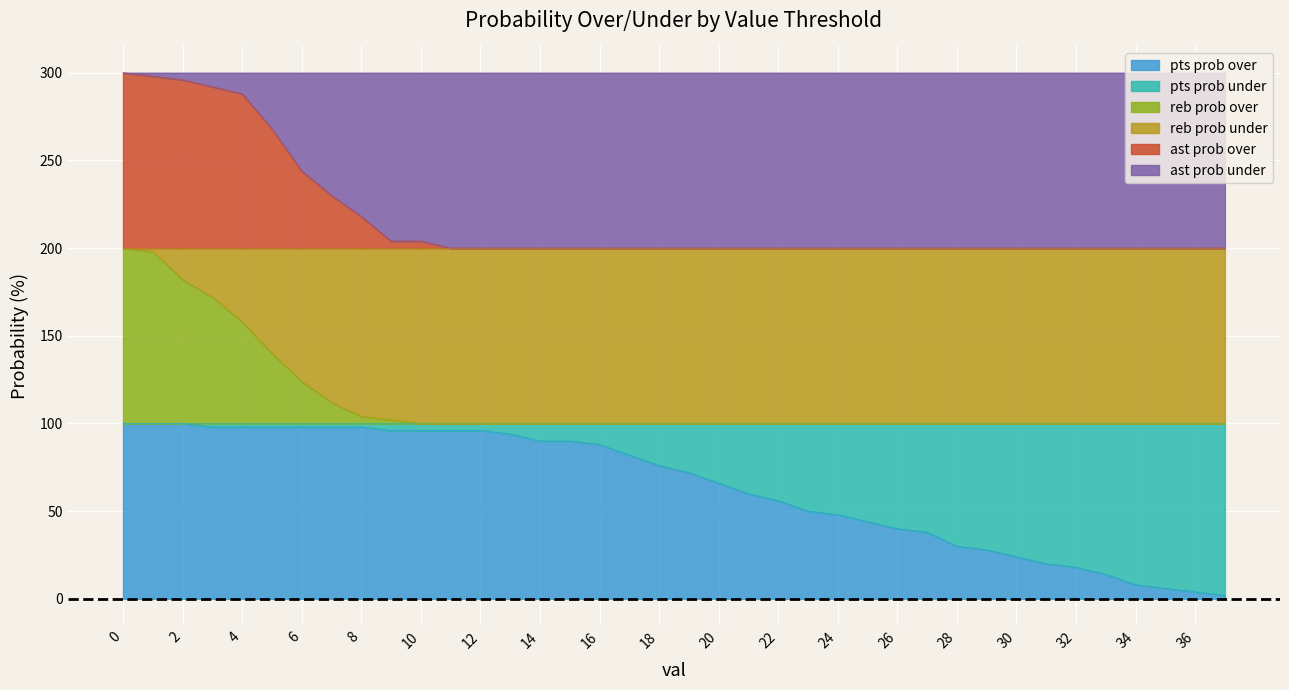

True or false: reb prob over and pts prob over intersect in this chart.

False